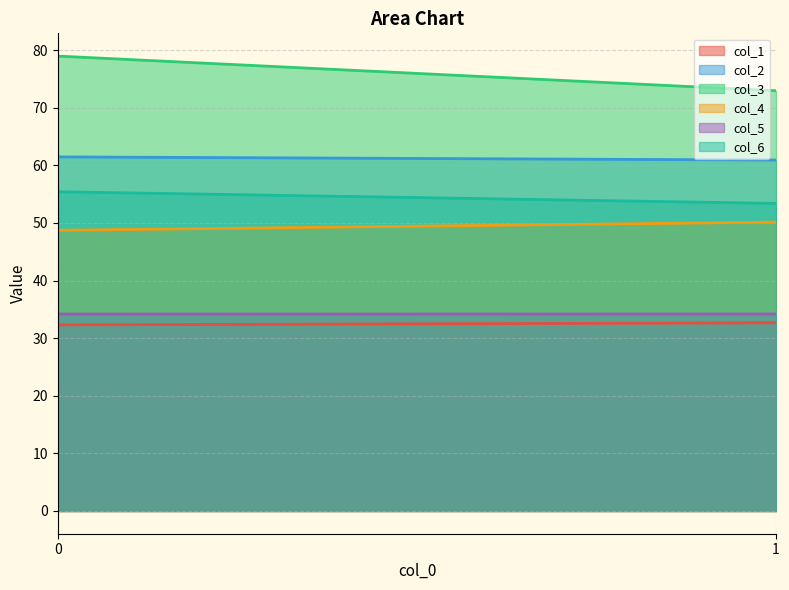

The value of col_6 at 1 is 53.4. True or false?

True